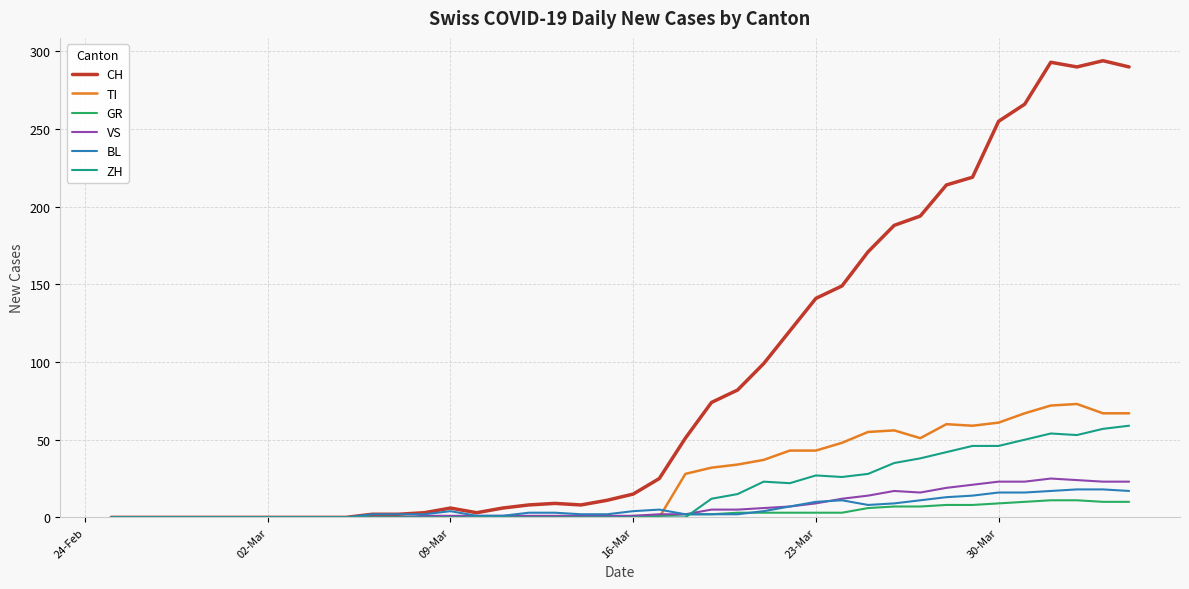

Which series has the largest range (max minus min)?

CH